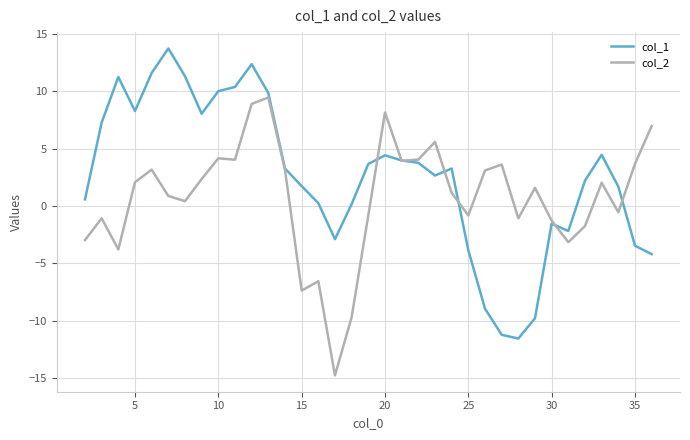

What is the highest value of the col_2 series?

9.5